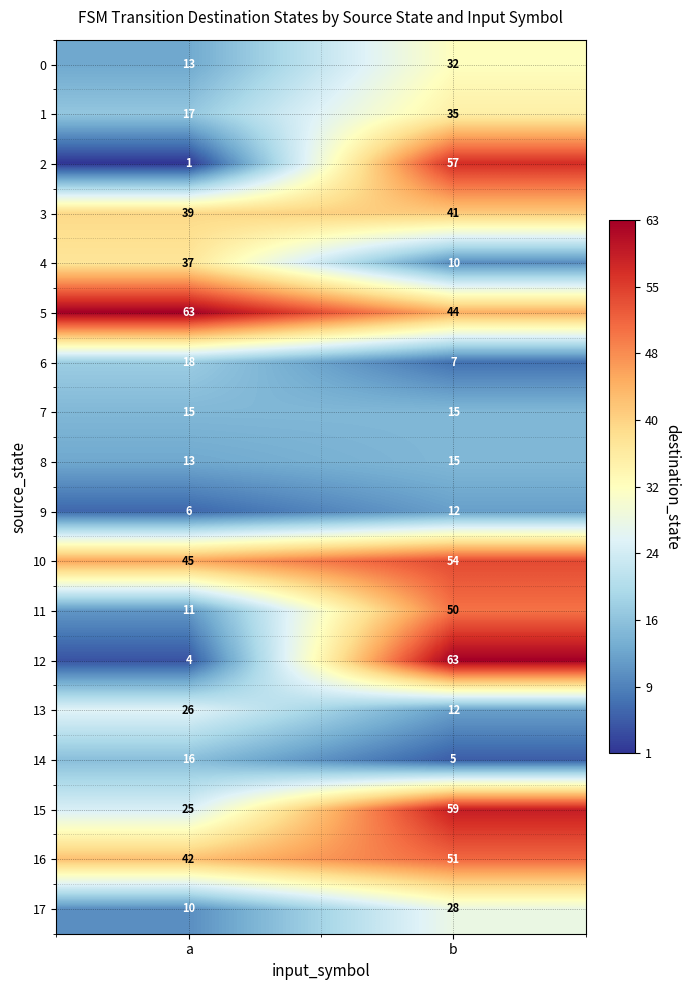

Which series has the largest total across all categories?

5